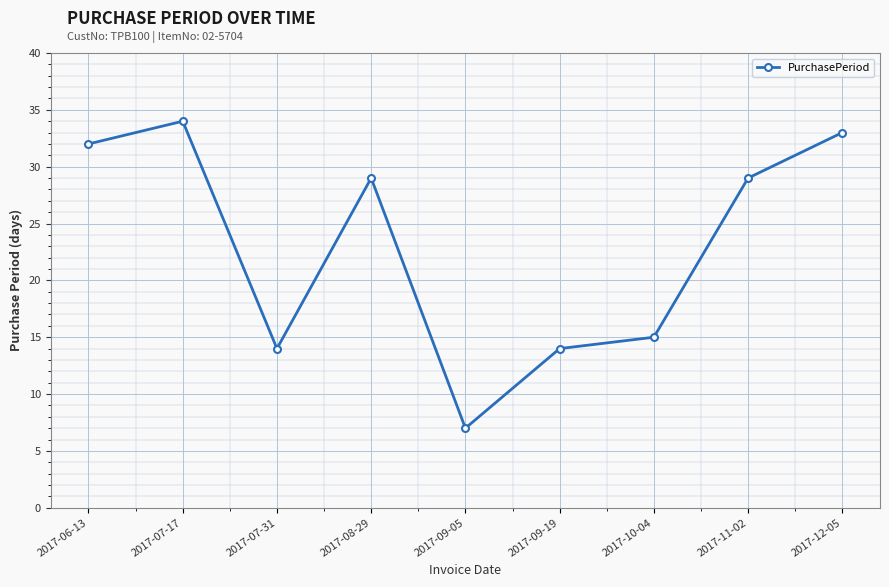

What is the ratio of the value at 2017-11-02 to the value at 2017-06-13?

0.9